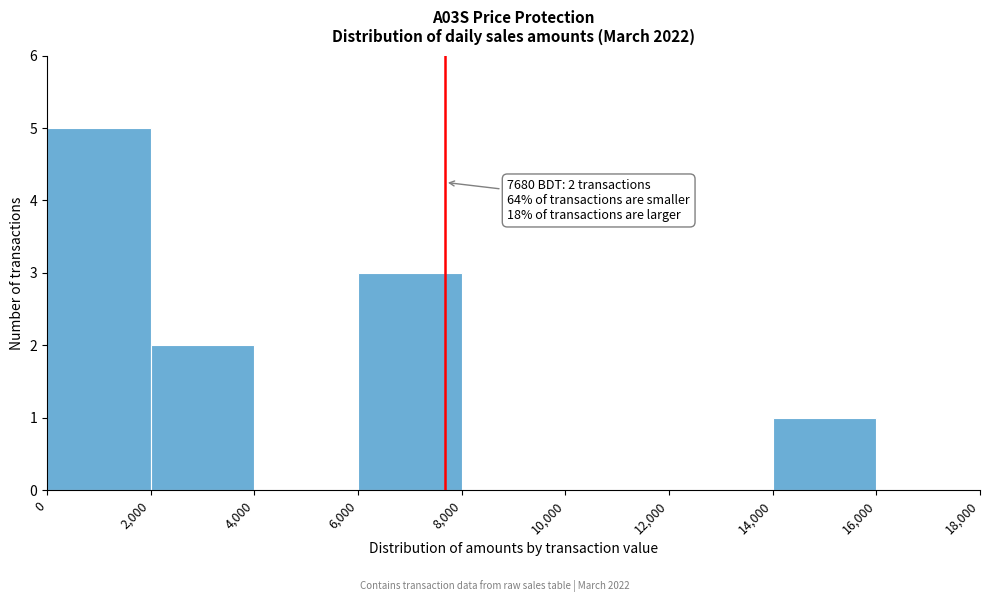

Over which range of the x-axis is the bar tallest?

0 to 2,000